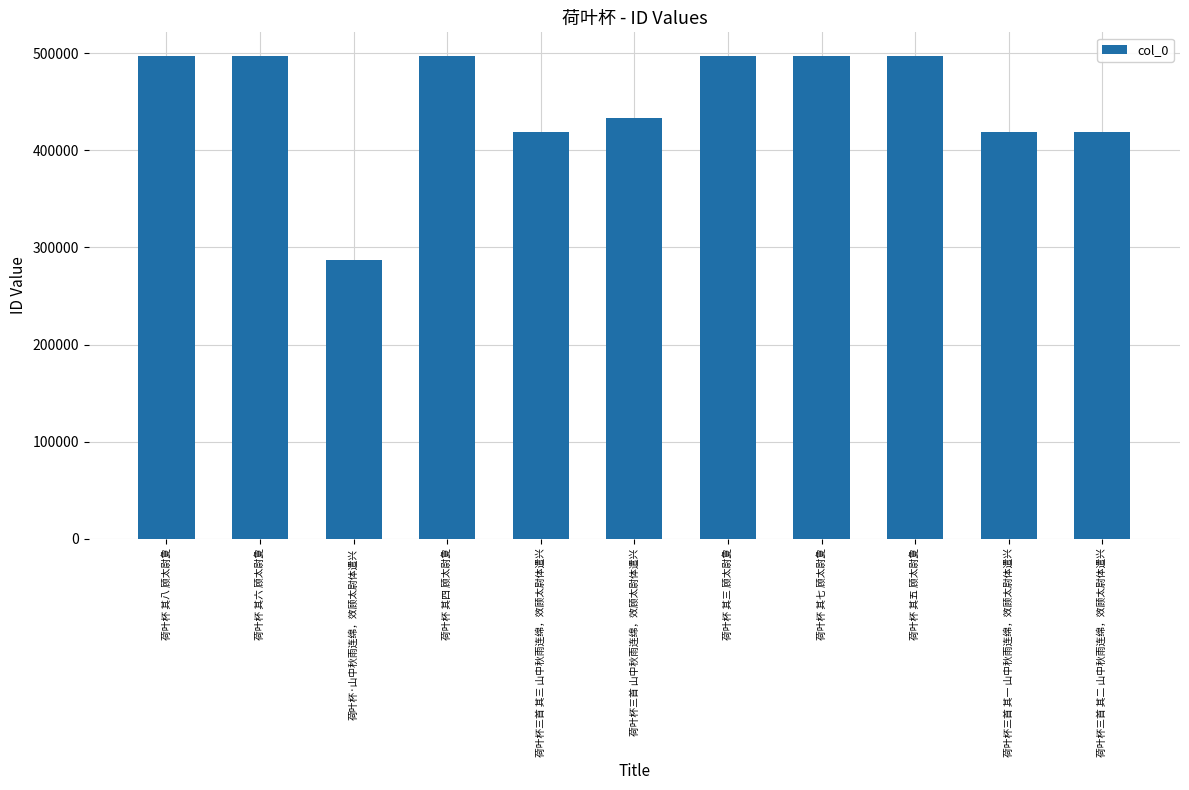

At which label does the data first exceed 496713?

荷叶杯 其八 顾太尉夐